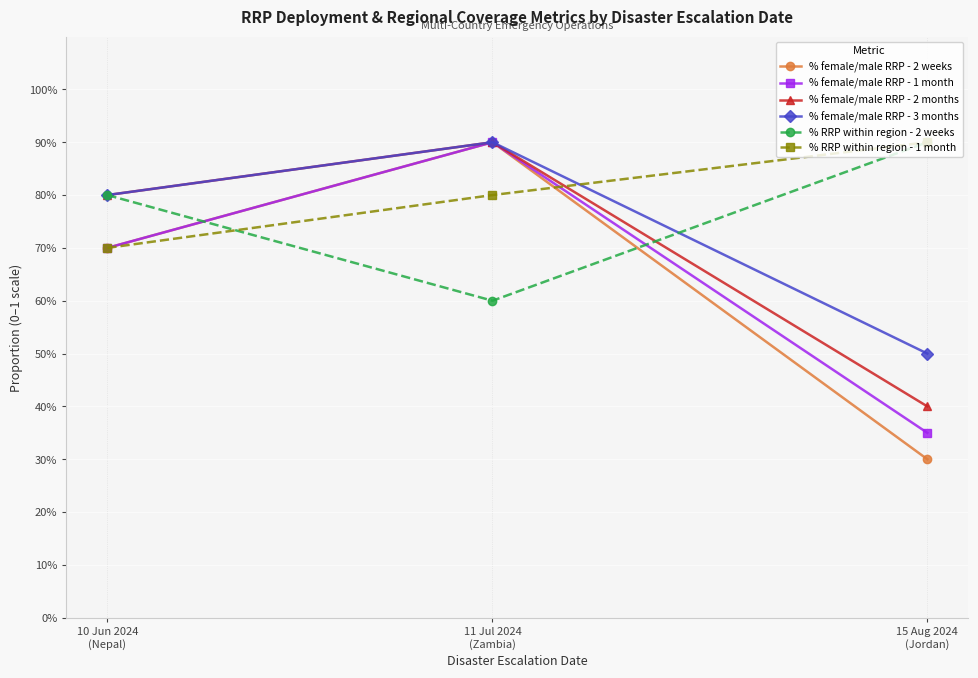

At 15 Aug 2024
(Jordan), list the series in order from largest to smallest.

% RRP within region - 2 weeks, % RRP within region - 1 month, % female/male RRP - 3 months, % female/male RRP - 2 months, % female/male RRP - 1 month, % female/male RRP - 2 weeks